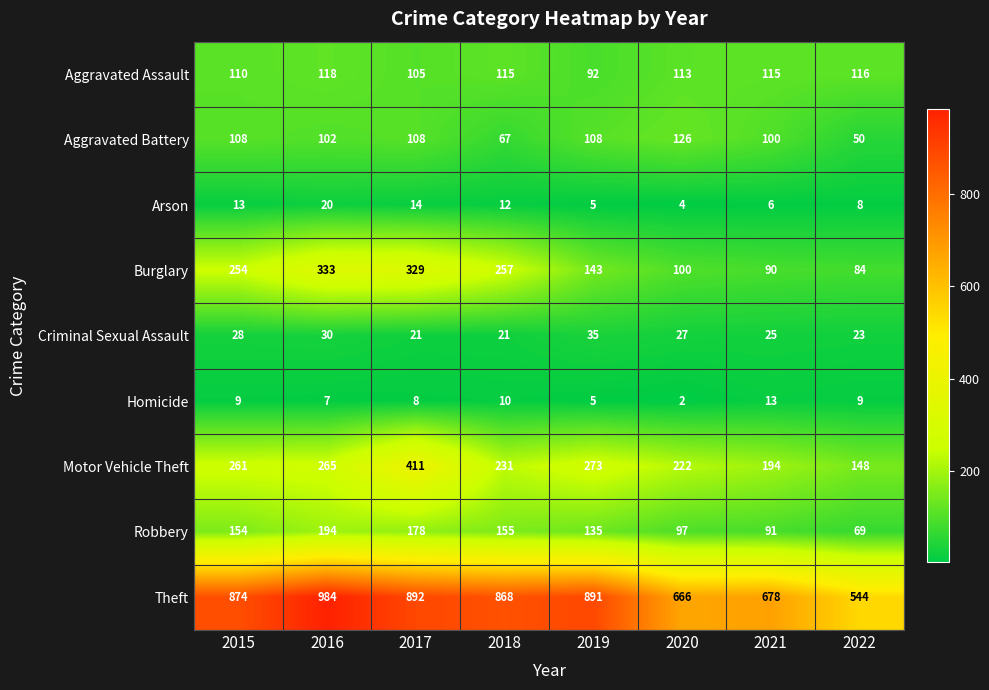

The value of Aggravated Assault at 2019 is 58. True or false?

False